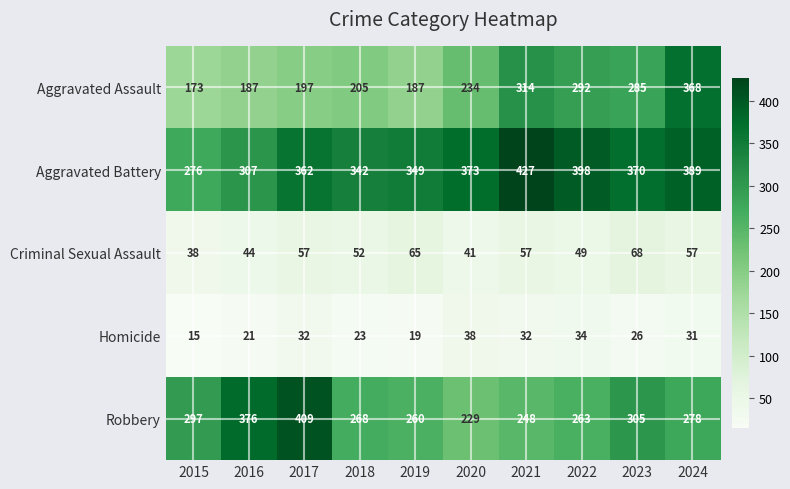

How many distinct data groups are displayed?

5